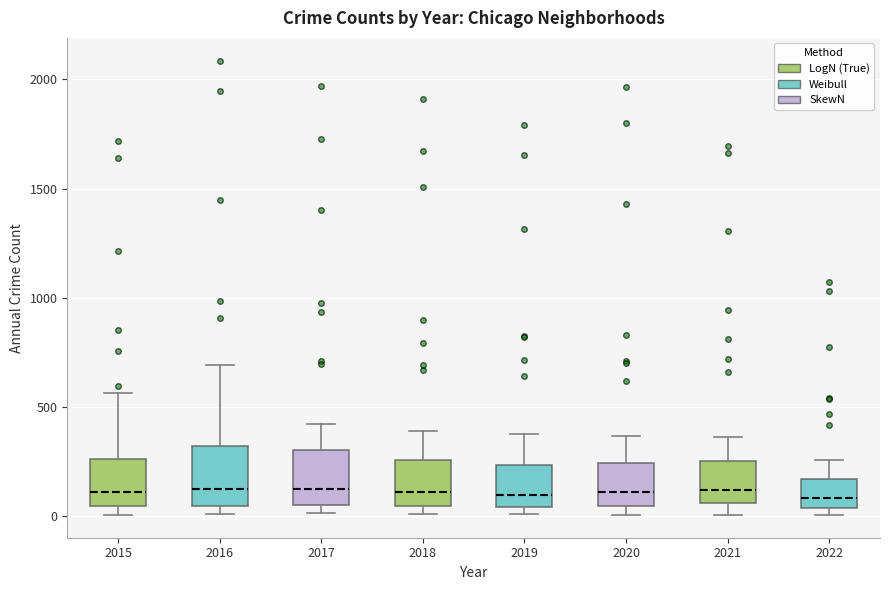

Where is the upper edge of the box at x = 2021 on the y-axis? The values are not printed on the chart, so give them approximately, as read against the axis.

250